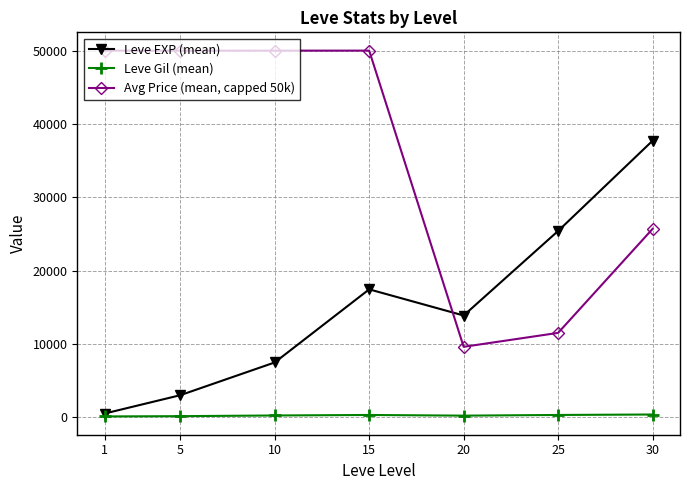

What is the difference between the highest and lowest values at 25?

25097.3